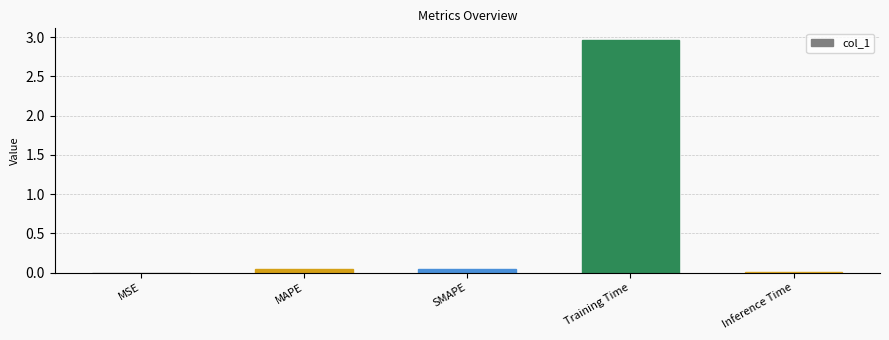

What is the change in value from MAPE to Training Time?

+2.9